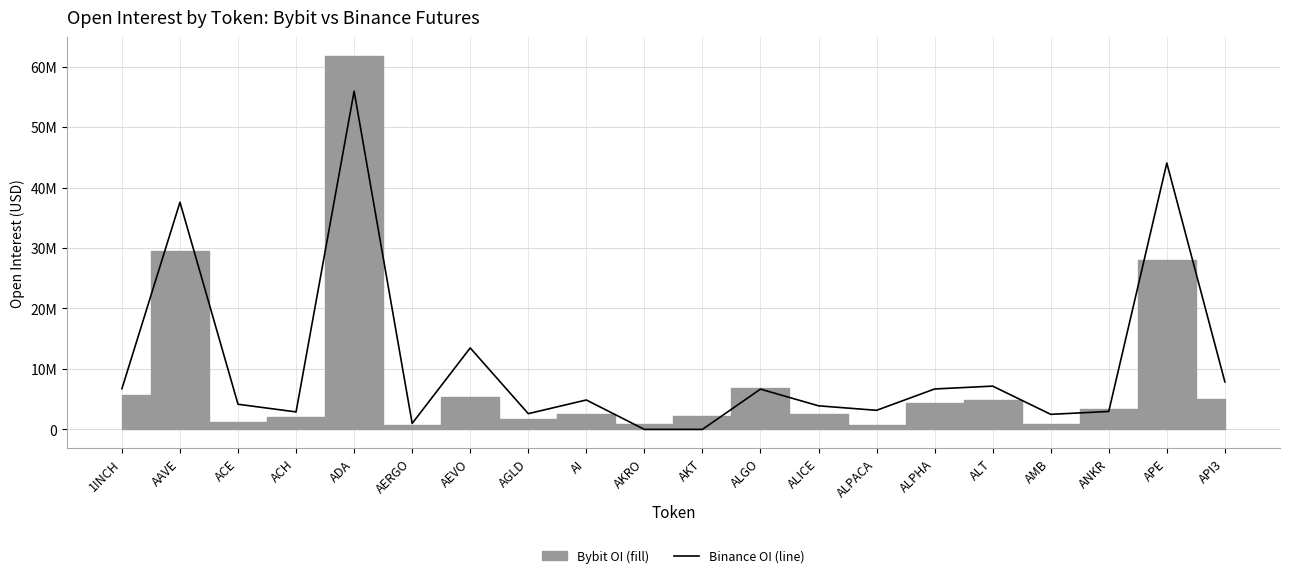

What is the change in value from AAVE to AERGO?

-36581431